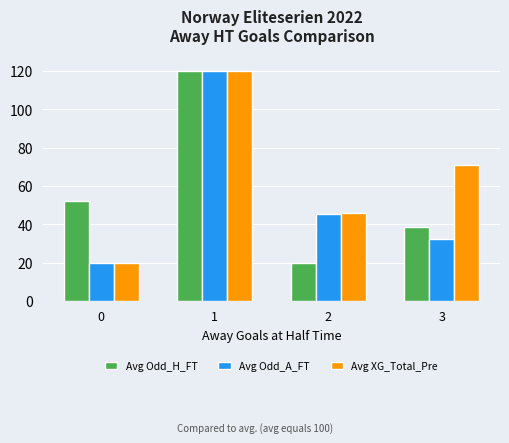

Reading left to right, list all the values displayed in this chart.

Avg Odd_H_FT: 52.3	120.0	20.0	38.4
Avg Odd_A_FT: 20.0	120.0	45.1	32.3
Avg XG_Total_Pre: 20.0	120.0	45.7	71.1